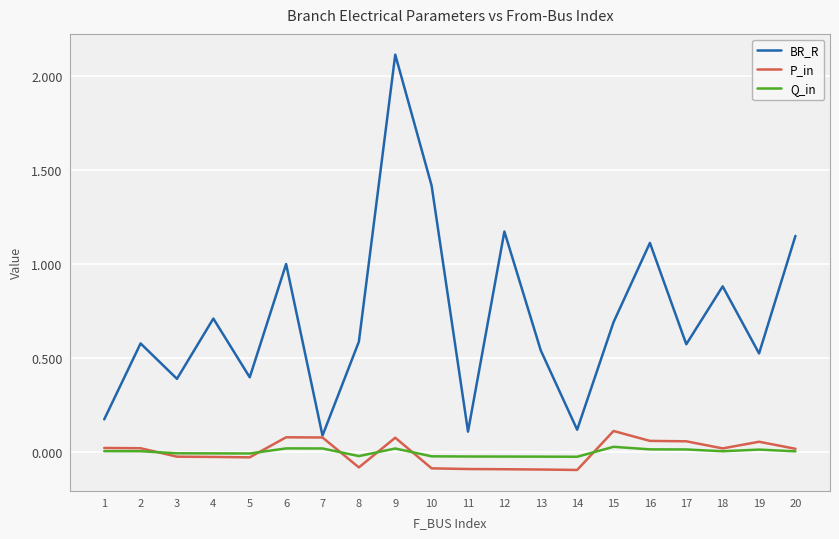

Is this an area chart (filled region under the line)?

No